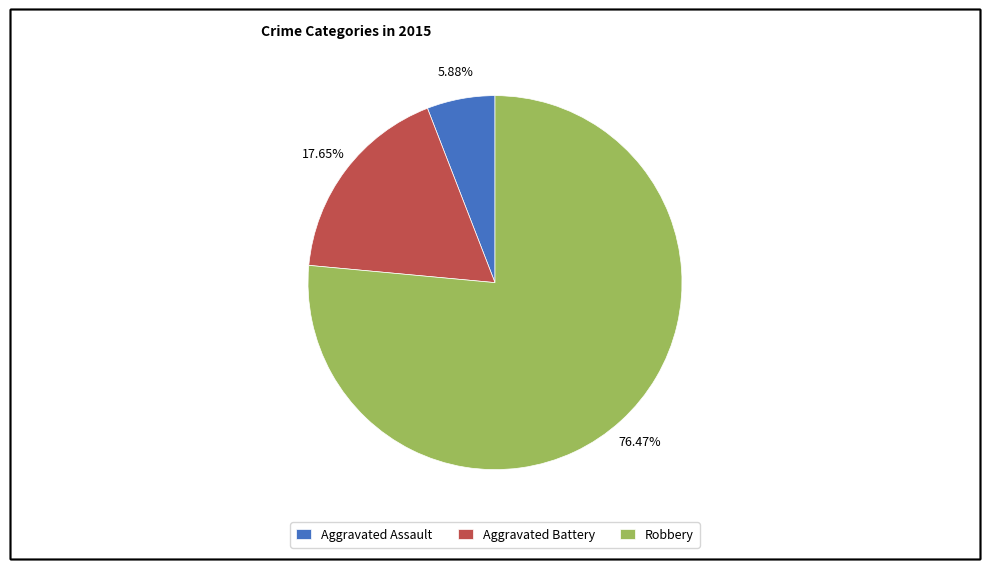

To the nearest percent, what is the difference between the largest and smallest slice percentages?

71%